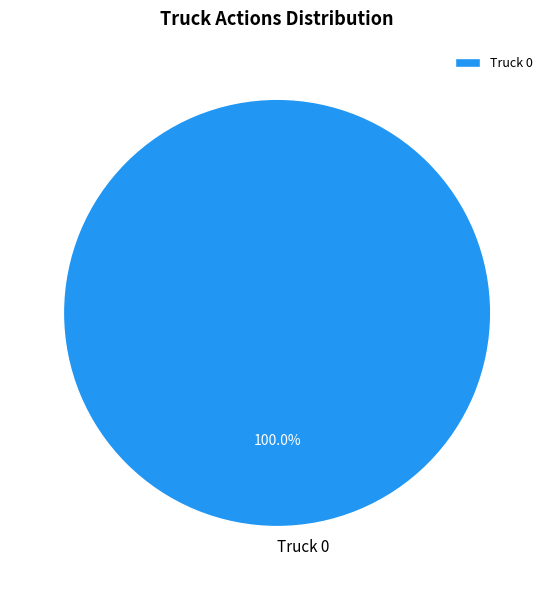

What is the majority slice?

Truck 0